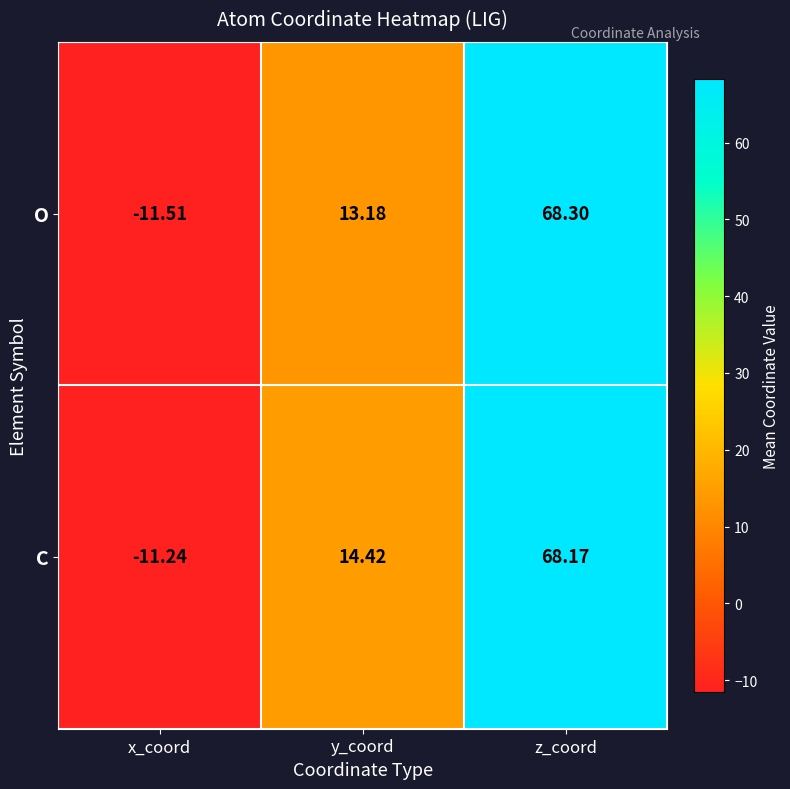

Where is O nearest to the value 28?

y_coord